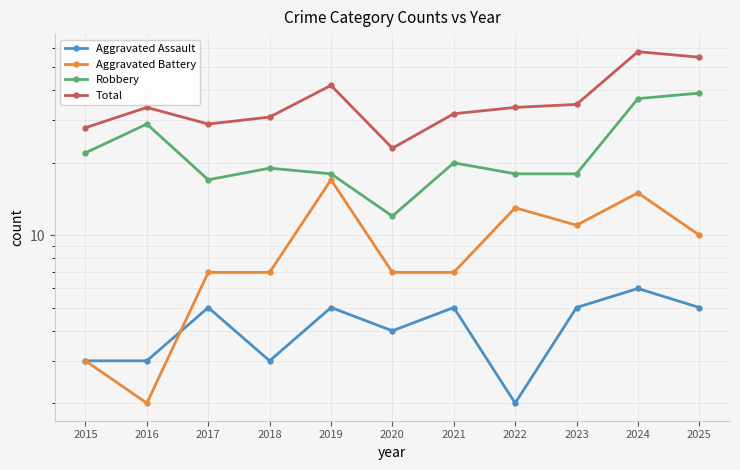

Reading left to right, what are all the values shown in this chart?

Aggravated Assault: 2015=3	2016=3	2017=5	2018=3	2019=5	2020=4	2021=5	2022=2	2023=5	2024=6	2025=5
Aggravated Battery: 2015=3	2016=2	2017=7	2018=7	2019=17	2020=7	2021=7	2022=13	2023=11	2024=15	2025=10
Robbery: 2015=22	2016=29	2017=17	2018=19	2019=18	2020=12	2021=20	2022=18	2023=18	2024=37	2025=39
Total: 2015=28	2016=34	2017=29	2018=31	2019=42	2020=23	2021=32	2022=34	2023=35	2024=58	2025=55